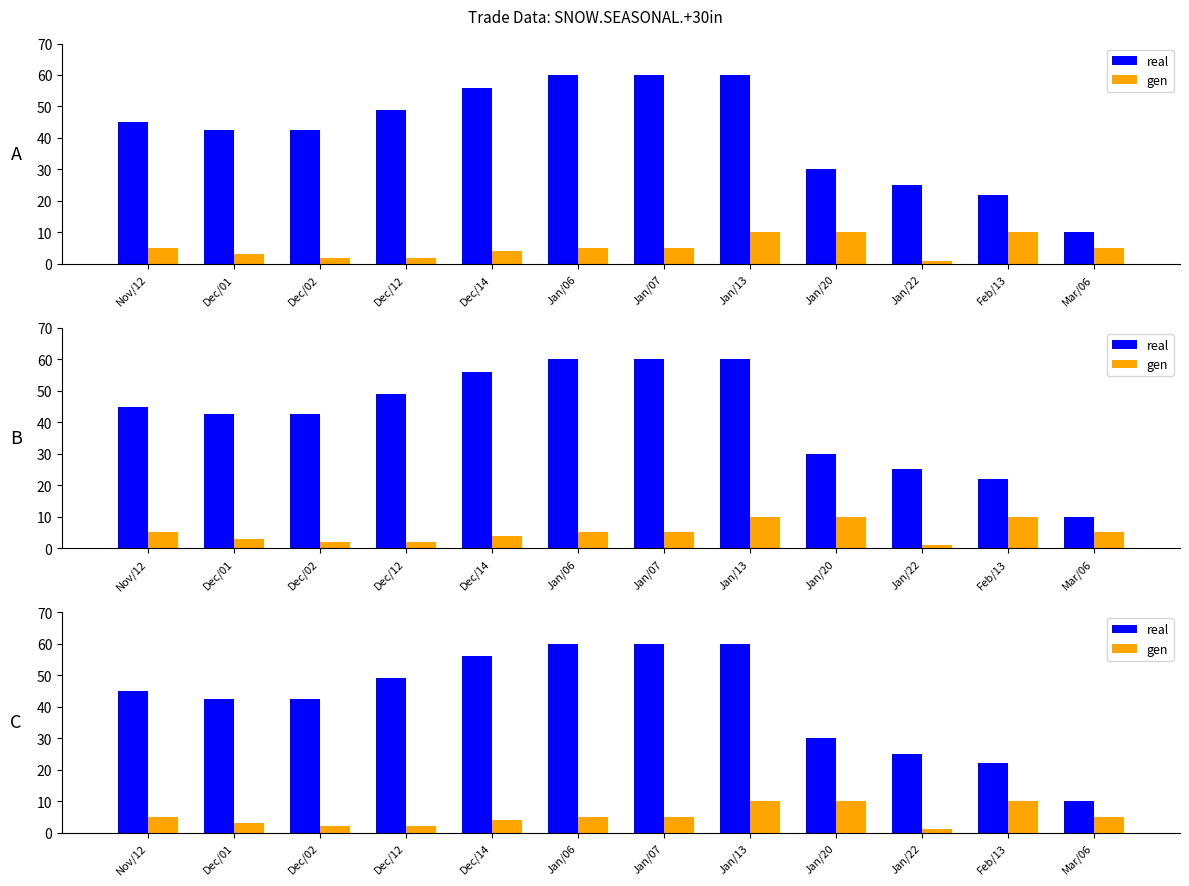

Which category has the highest value in the gen series?

Jan/13